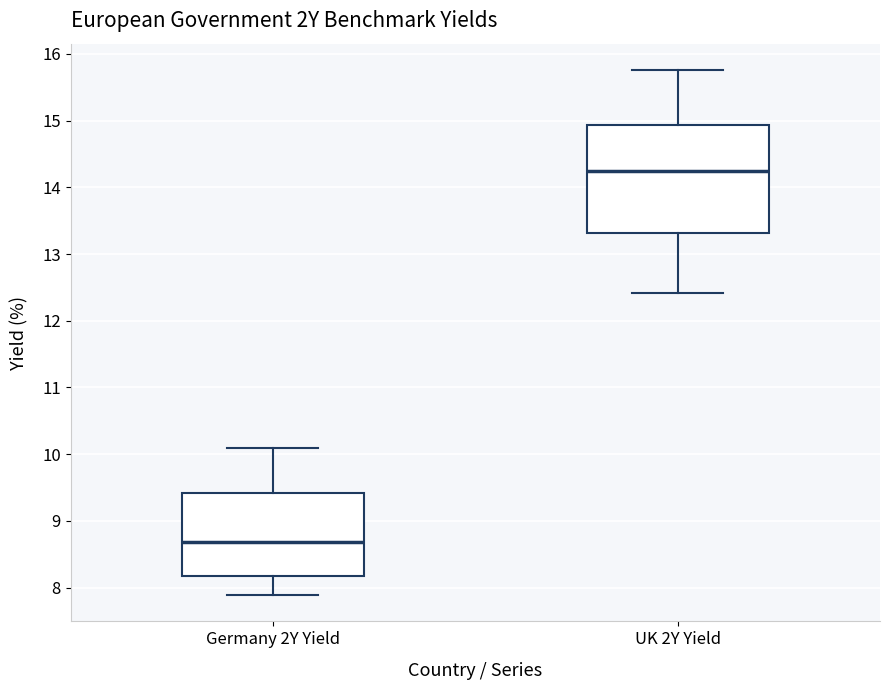

Reading left to right, read every box against the y-axis: the position of its median line, the range the box covers, and the ends of its whiskers. The values are not printed on the chart, so give them approximately, as read against the axis.

Germany 2Y Yield: median 8.7, box 8.2 to 9.4, whiskers 7.9 to 10.1
UK 2Y Yield: median 14.2, box 13.3 to 14.9, whiskers 12.4 to 15.8